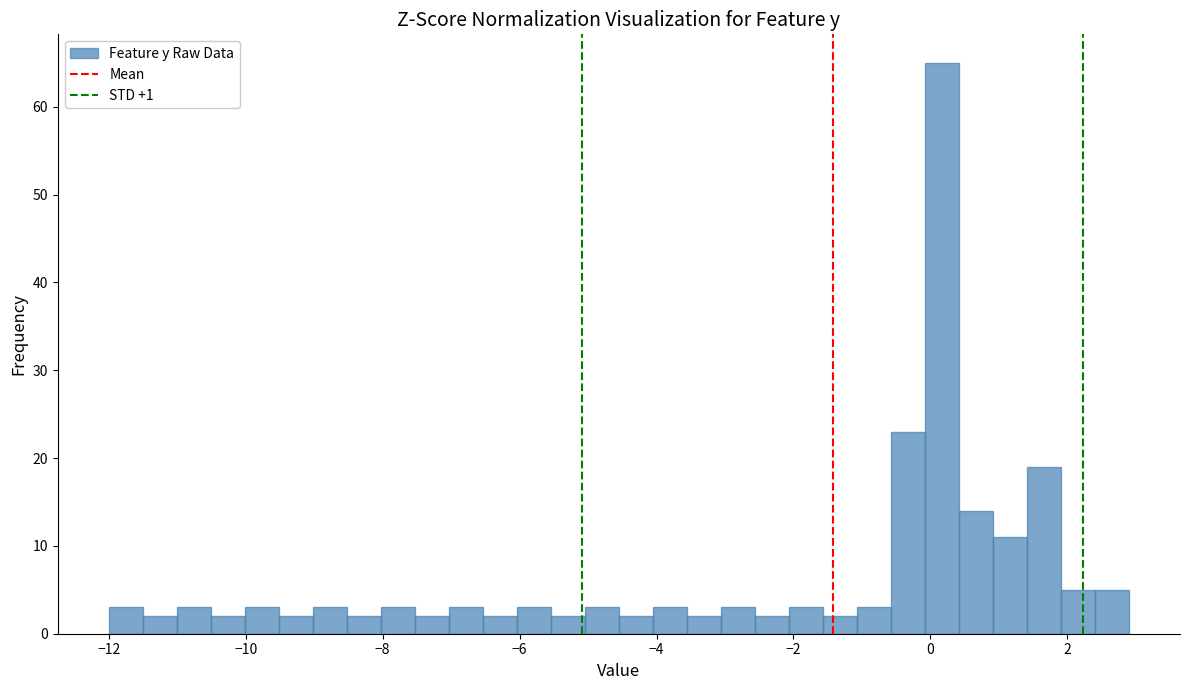

Read against the x-axis, roughly where is the centre of the tallest bar?

0.2